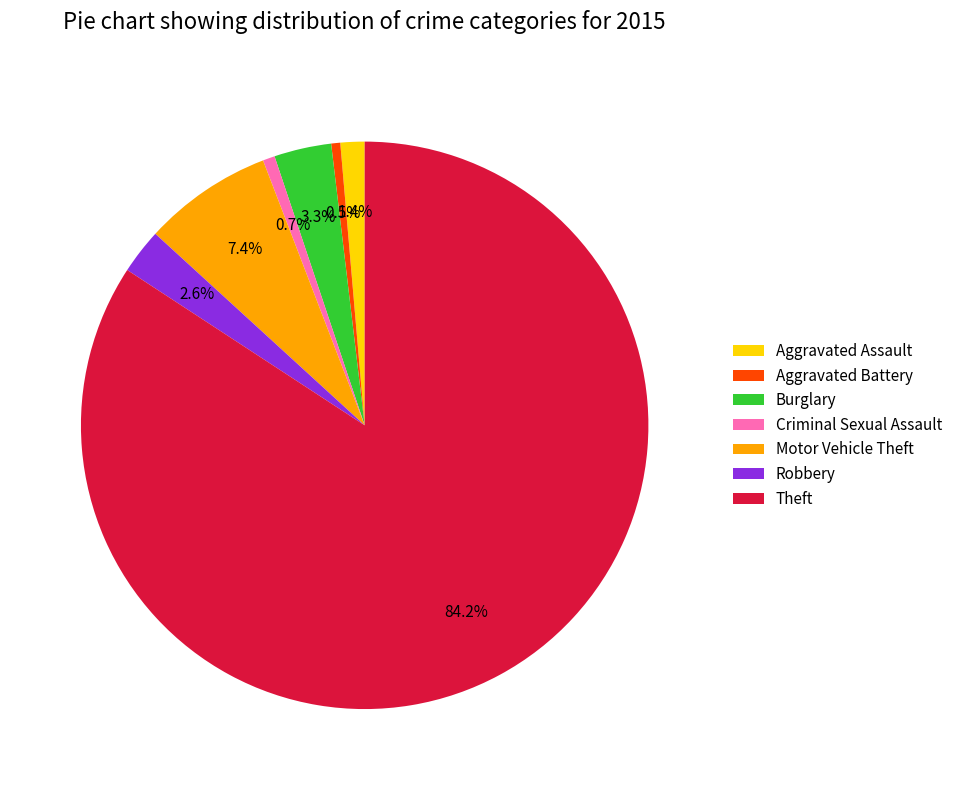

Is it true that Aggravated Assault is 1% of the pie?

True